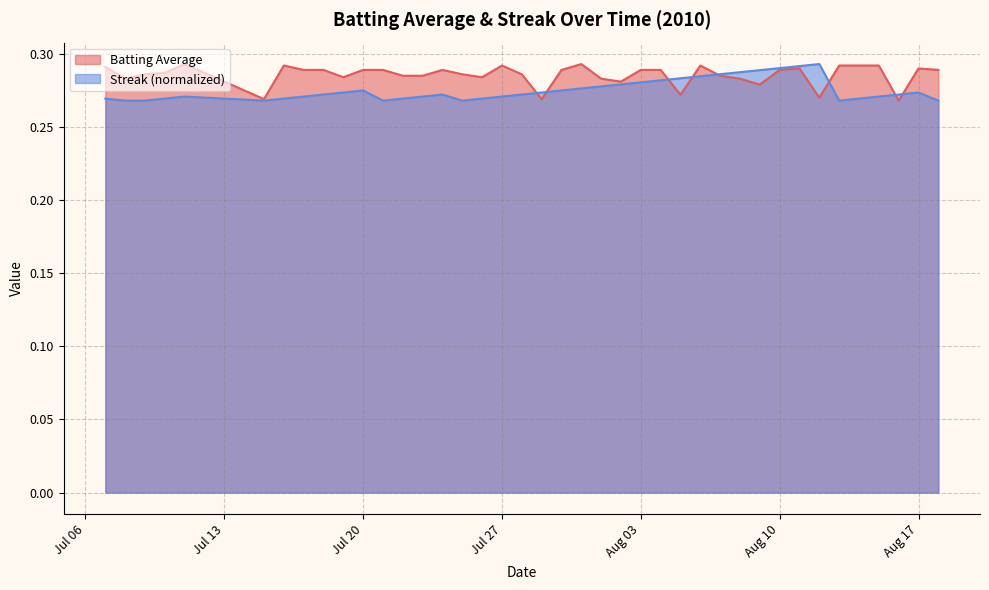

The value of Batting Average at 2010-08-07 is 0.2. True or false?

False